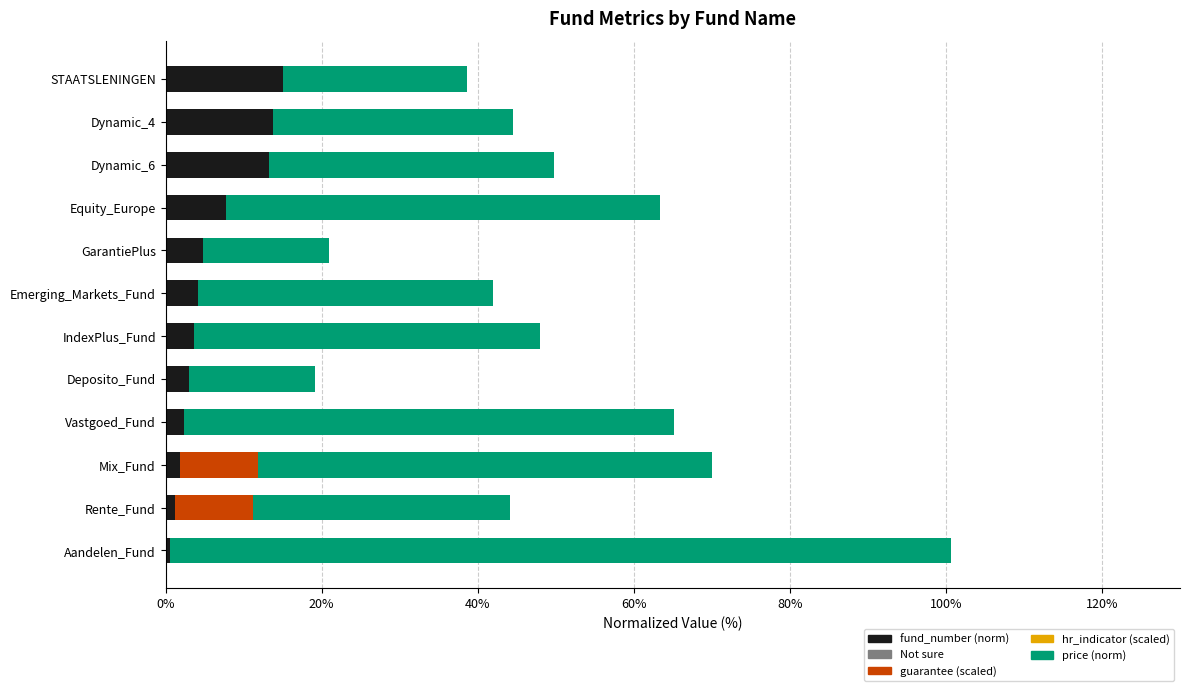

What is the maximum value for fund_number (norm)?

15.0